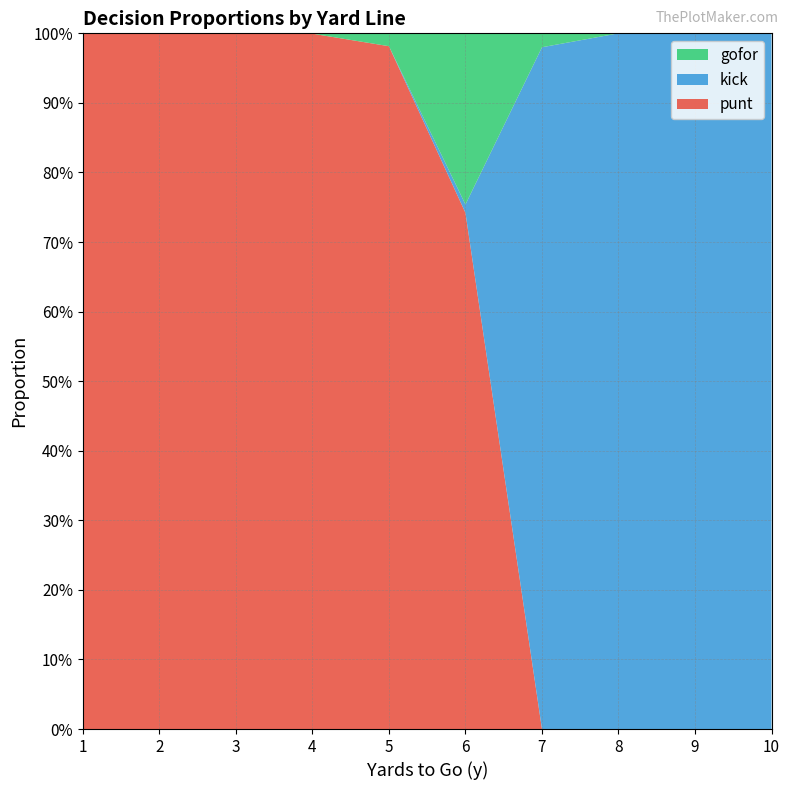

Reading right to left, what are all the values shown in this chart?

punt: 0.0	0.0	0.0	0.0	0.7	1.0	1.0	1.0	1.0	1.0
kick: 1.0	1.0	1.0	1.0	0.0	0.0	0.0	0.0	0.0	0.0
gofor: 0.0	0.0	0.0	0.0	0.2	0.0	0.0	0.0	0.0	0.0